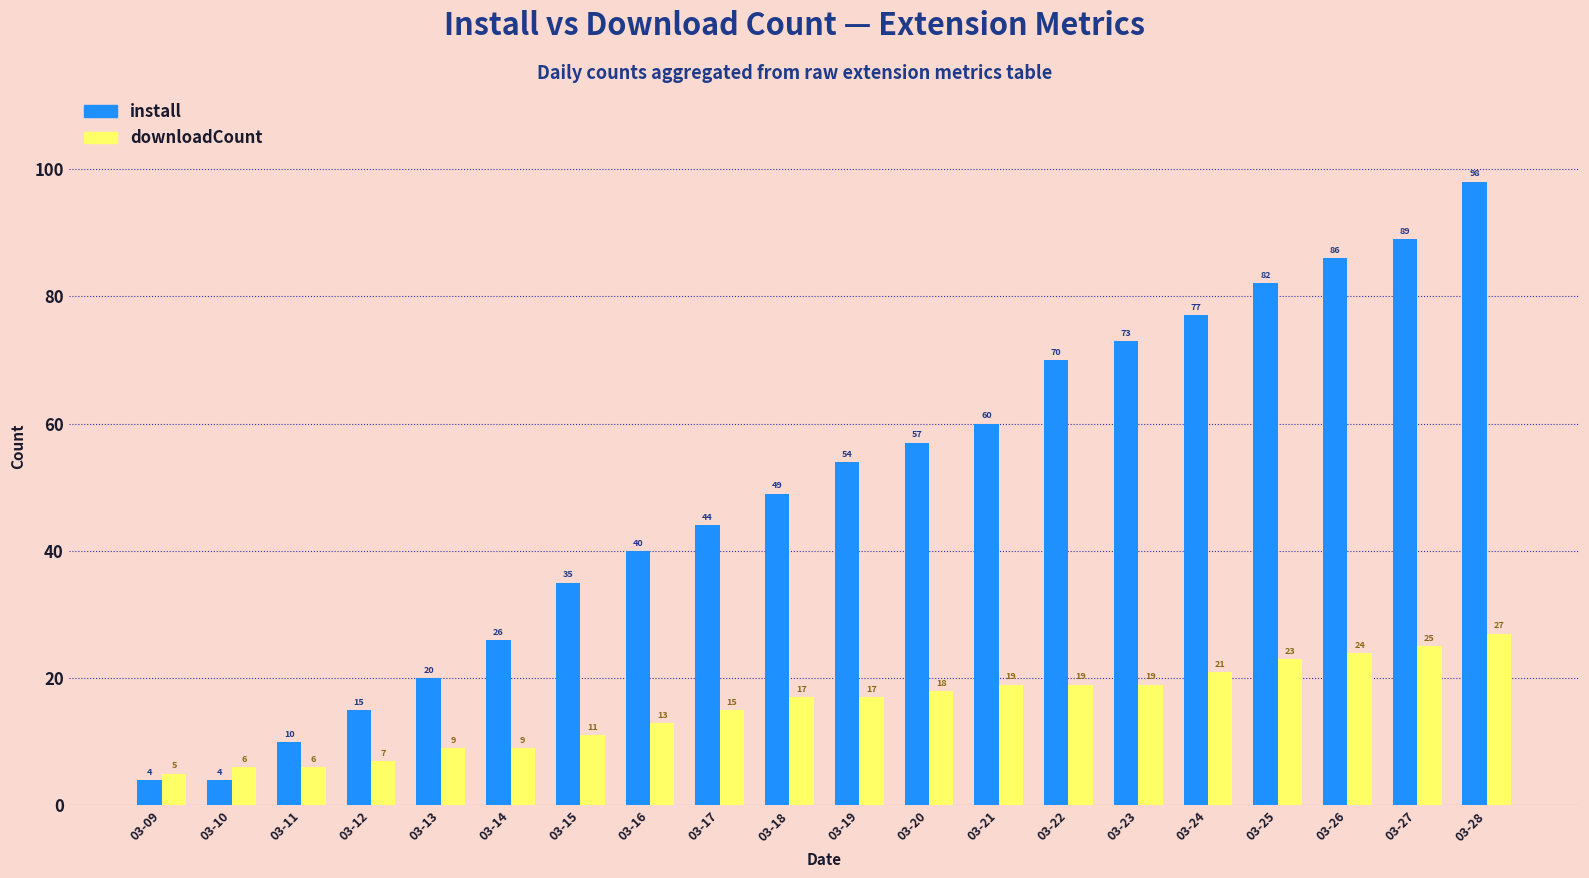

At which category is the sum across all series the highest?

03-28